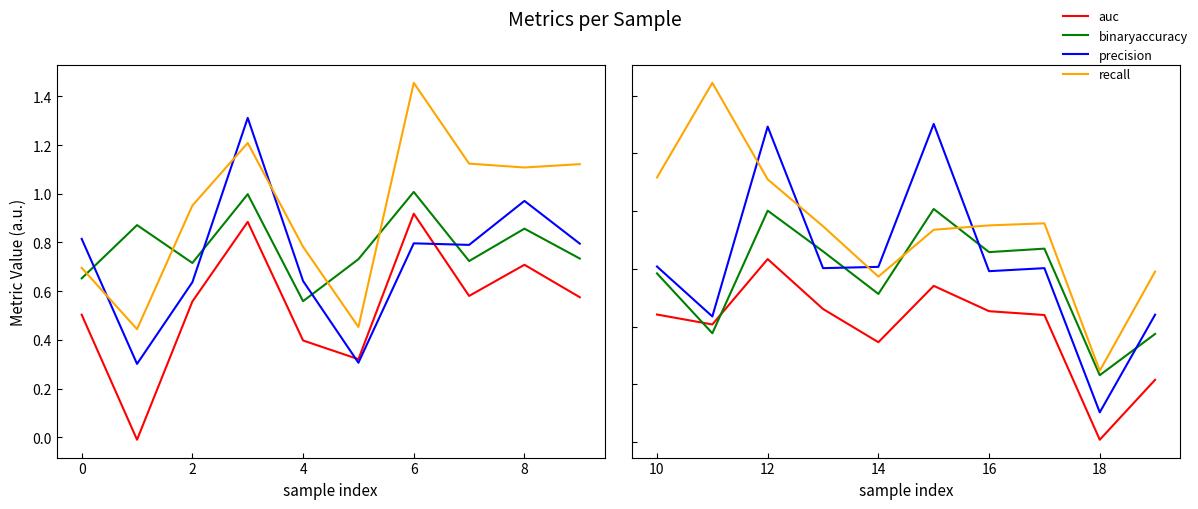

The value of binaryaccuracy at 4 is 1.2. True or false?

False